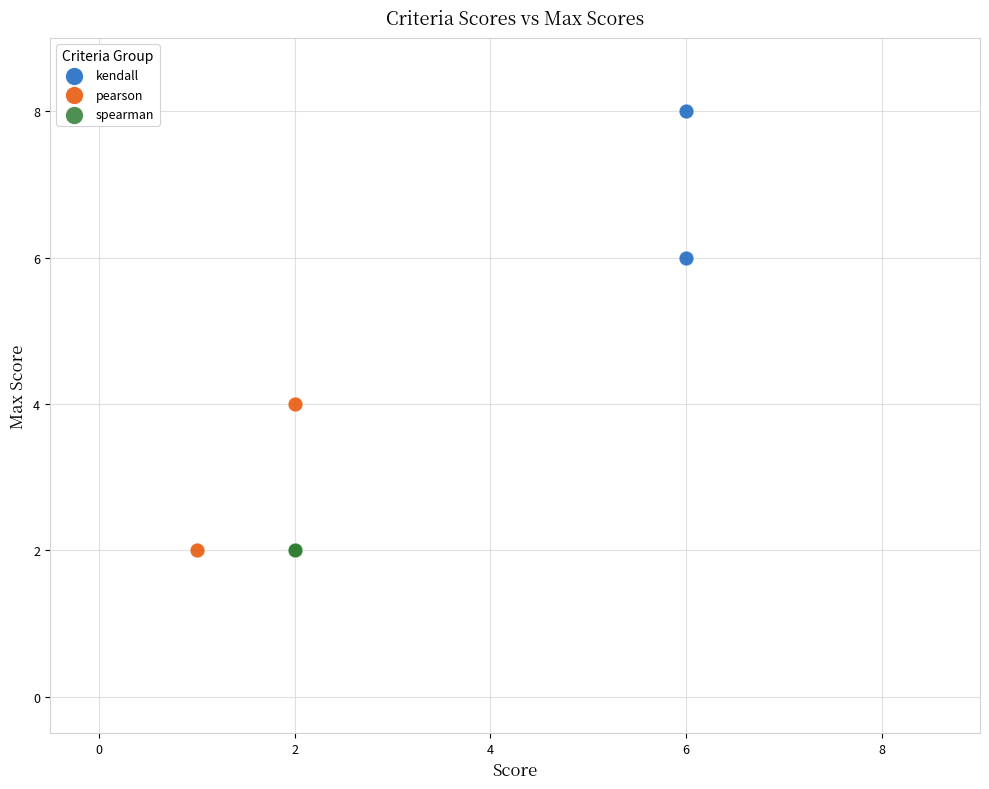

What are all the series names shown in the legend?

kendall, pearson, spearman